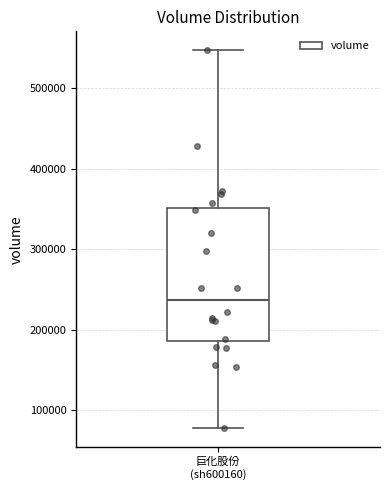

Read this box plot against the y-axis: the position of the median line, the range covered by the box, and the ends of both whiskers. The values are not printed on the chart, so give them approximately, as read against the axis.

median 240000, box 190000 to 350000, whiskers 80000 to 550000